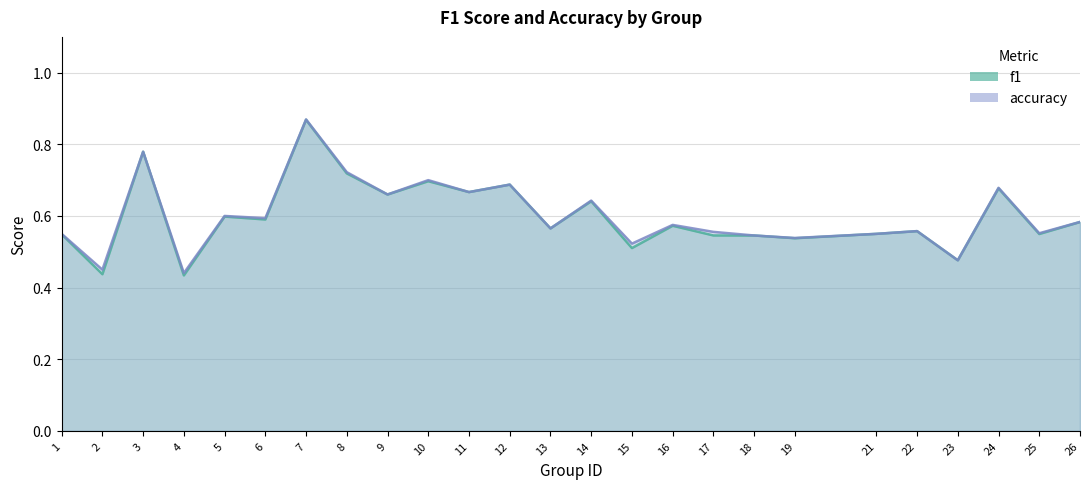

The value of accuracy at 10 is 1.2. True or false?

False